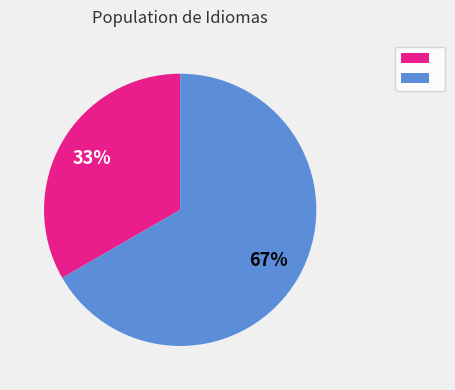

To the nearest percent, what is the average slice percentage?

50%